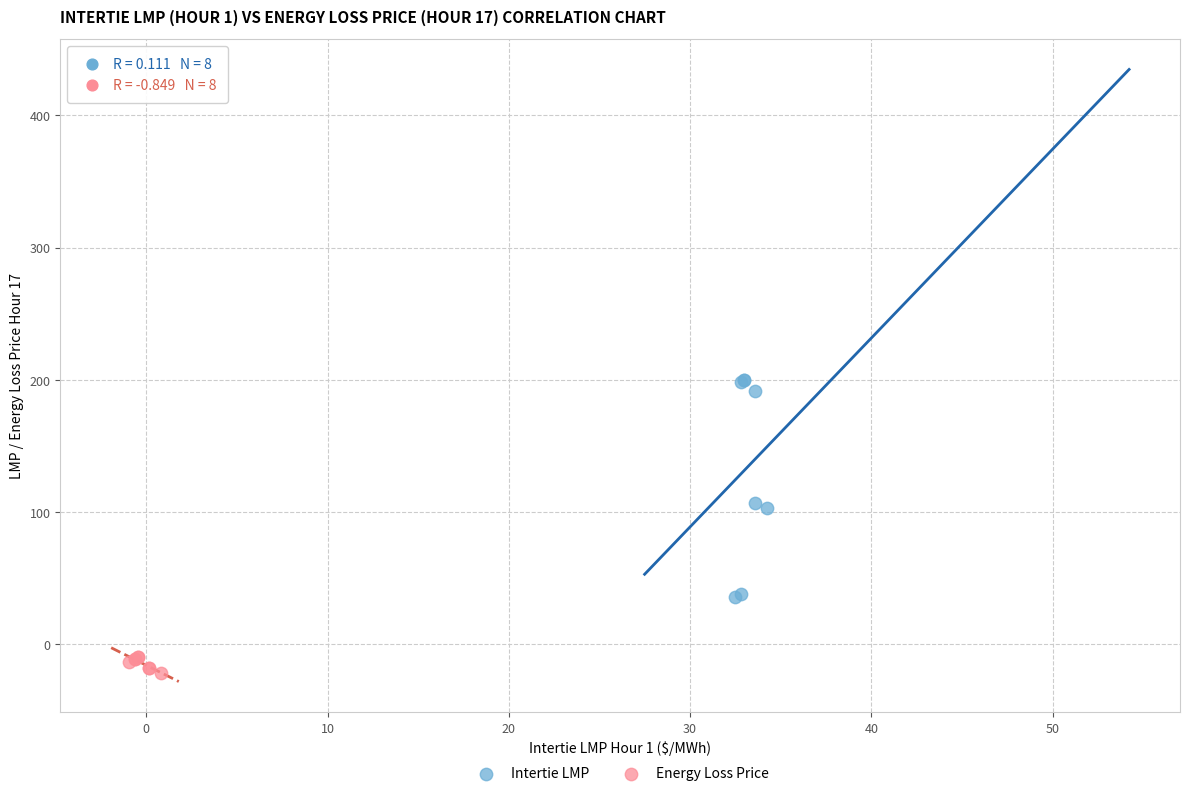

Which series contains the lowest Y value?

Energy Loss Price